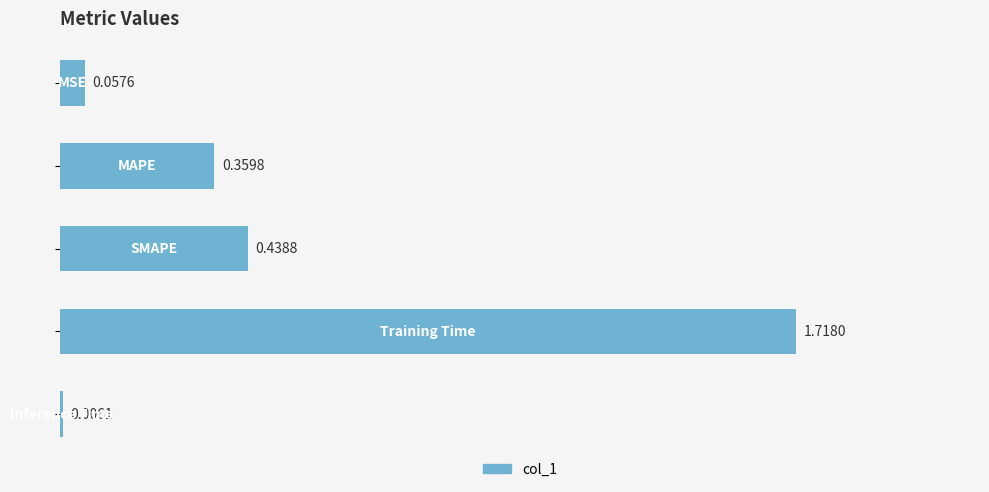

What is the sum of all values?

2.6